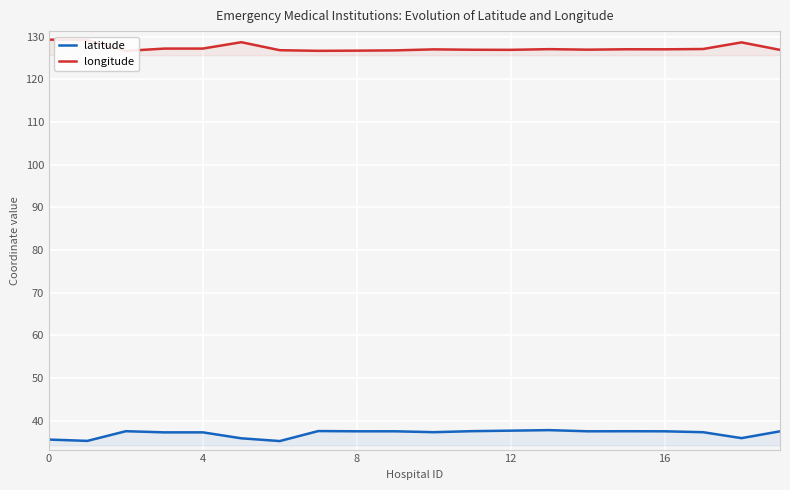

How many lines are shown in the chart?

2